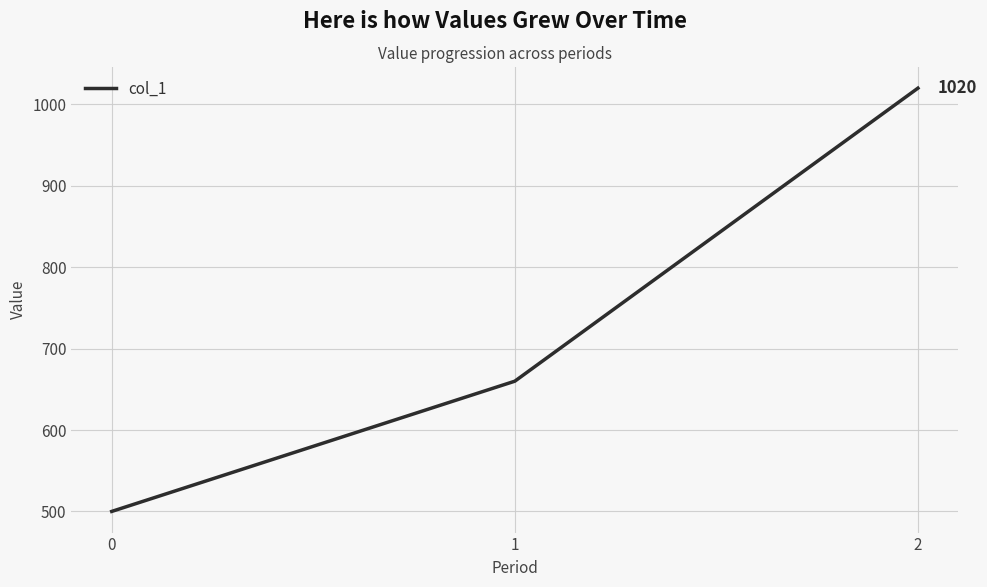

List the labels in order of value, largest first.

2, 1, 0